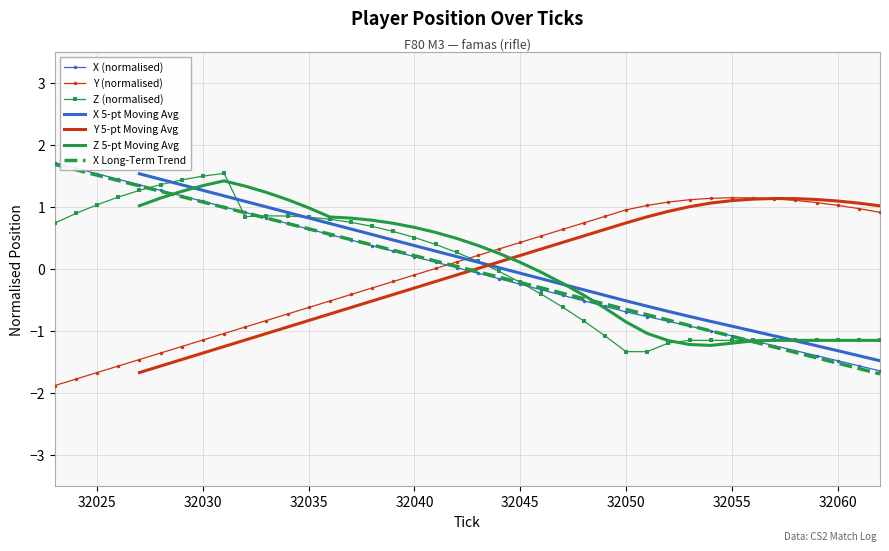

The value of X Long-Term Trend at 32050 is -0.2. True or false?

False